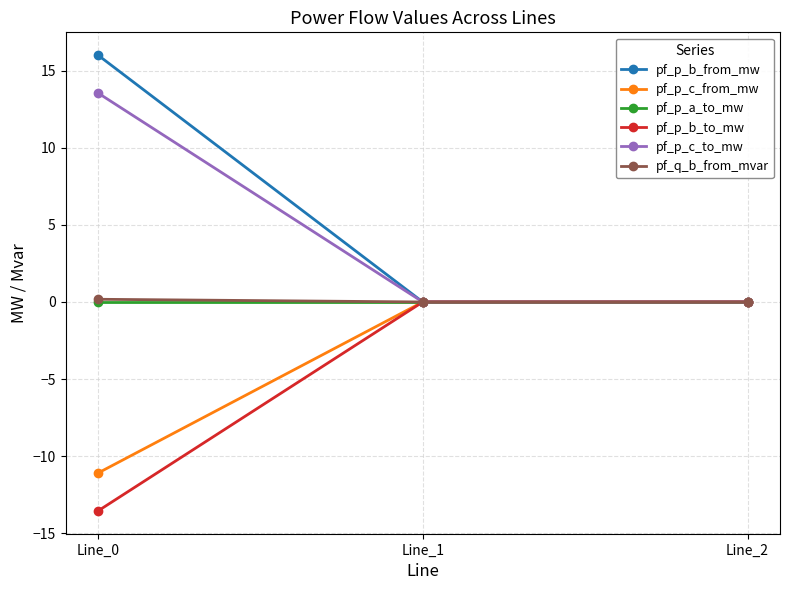

The pf_p_b_to_mw series shows -0.0 at Line_1. True or false?

True